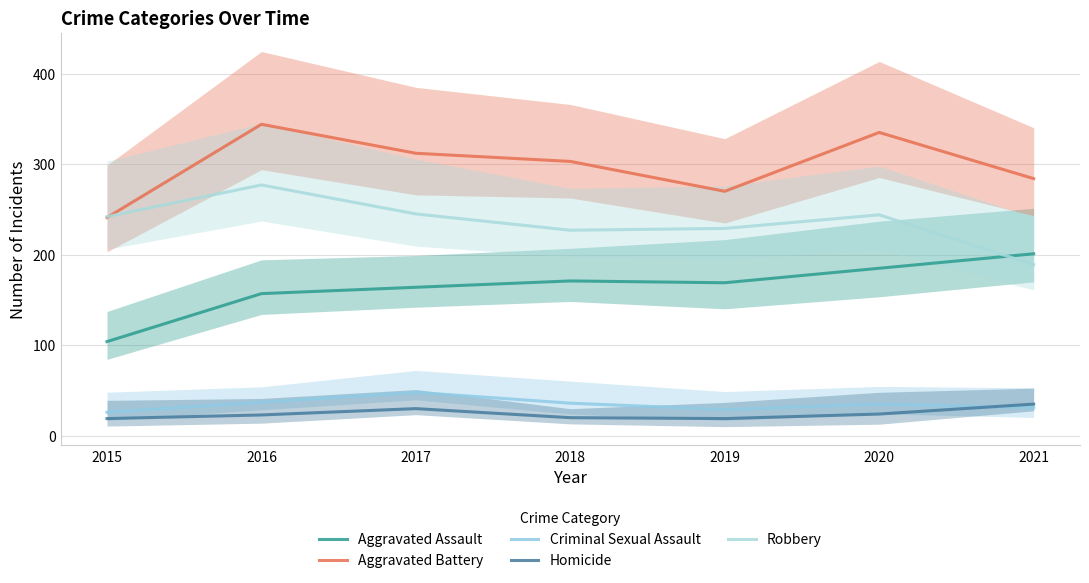

What is the lowest value of the Robbery series?

189